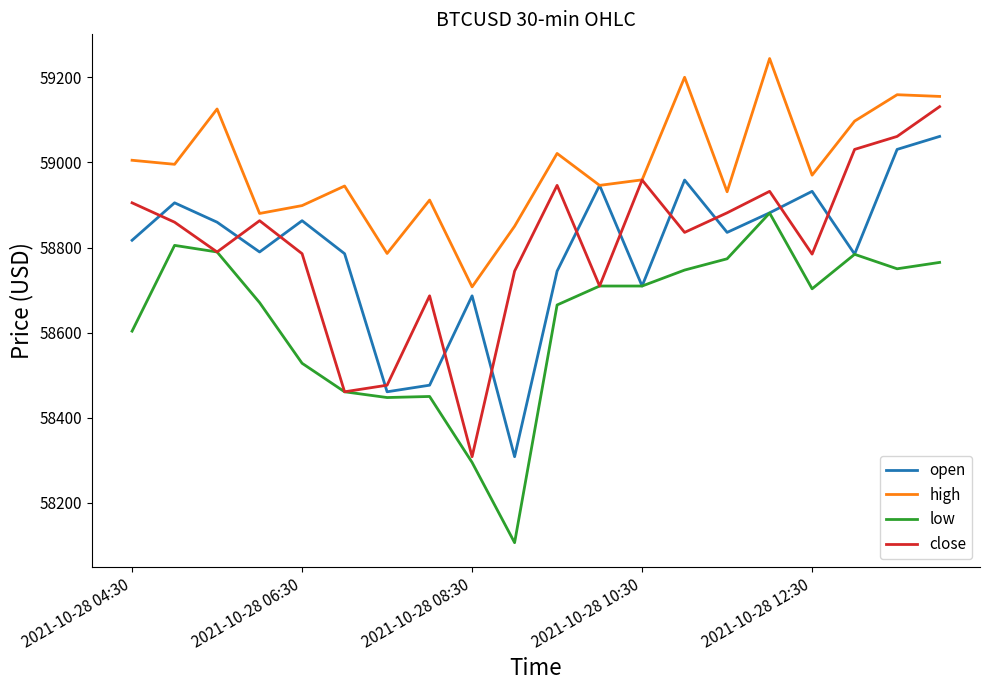

What is the lowest value of the close series?

58308.5